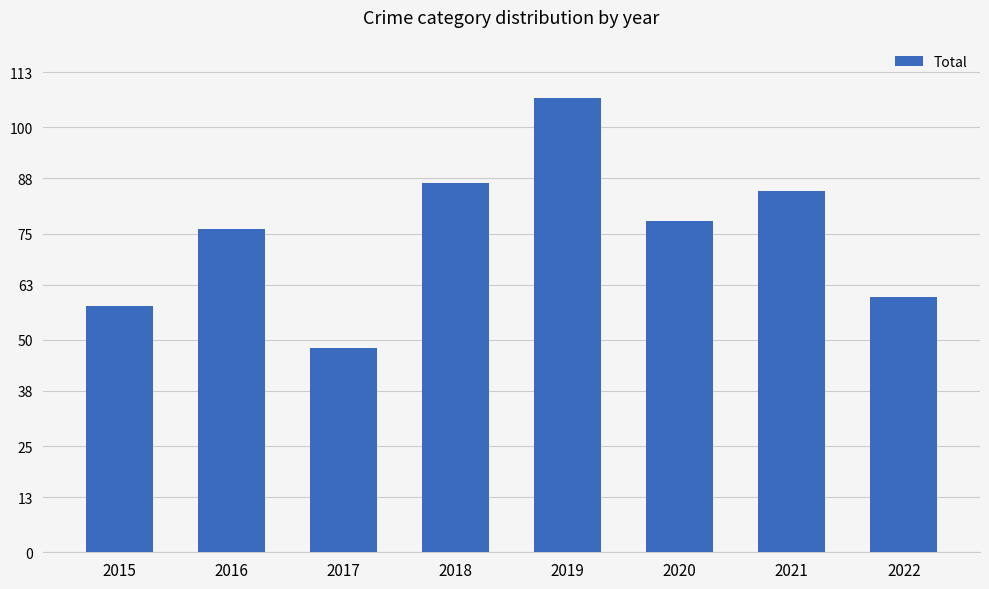

How many categories are shown in the chart?

8